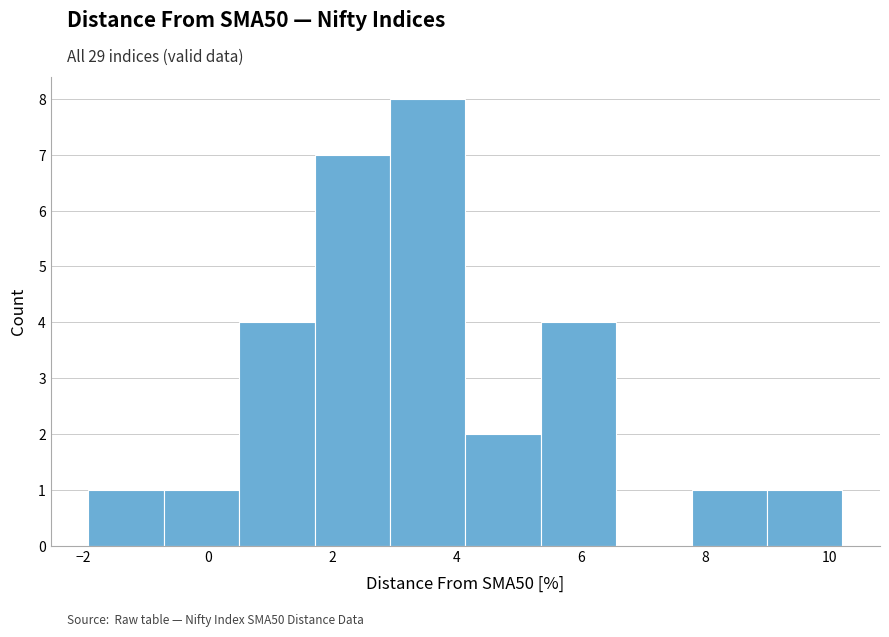

Reading left to right, list every bar in this chart as the range it spans on the x-axis followed by its height. Neither the bar edges nor the heights are printed on the chart, so give them approximately, as read against the axes.

-2.0 to -0.8: 1
-0.8 to 0.6: 1
0.6 to 1.8: 4
1.8 to 3.0: 7
3.0 to 4.2: 8
4.2 to 5.4: 2
5.4 to 6.6: 4
6.6 to 7.8: 0
7.8 to 9.0: 1
9.0 to 10.2: 1